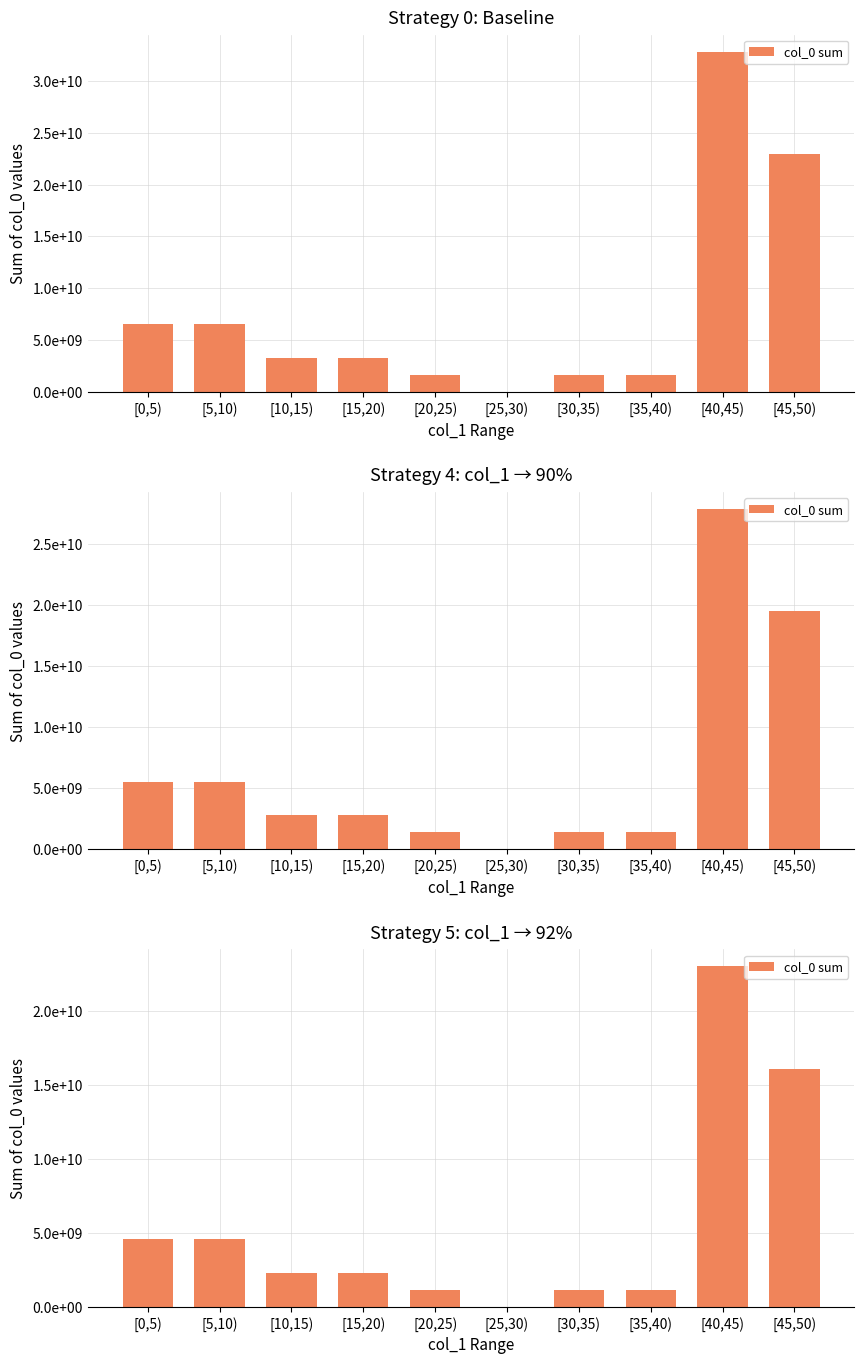

How many distinct data groups are displayed?

1